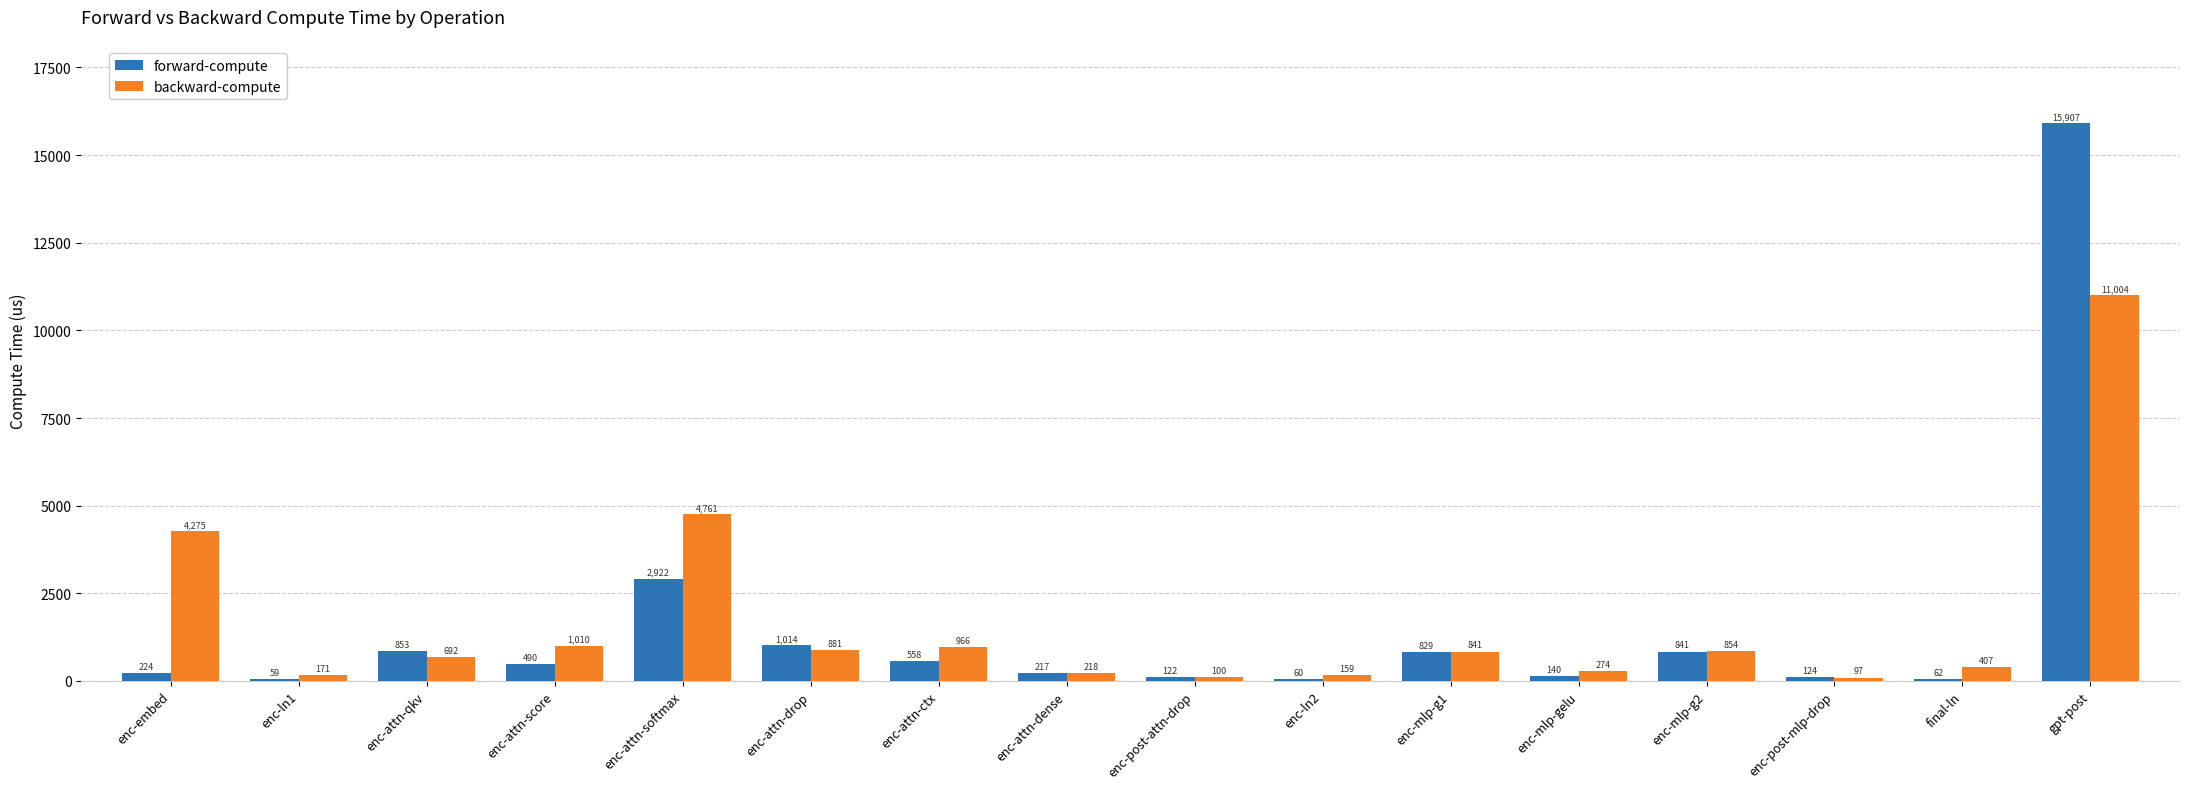

What is the smallest value displayed?

59.0